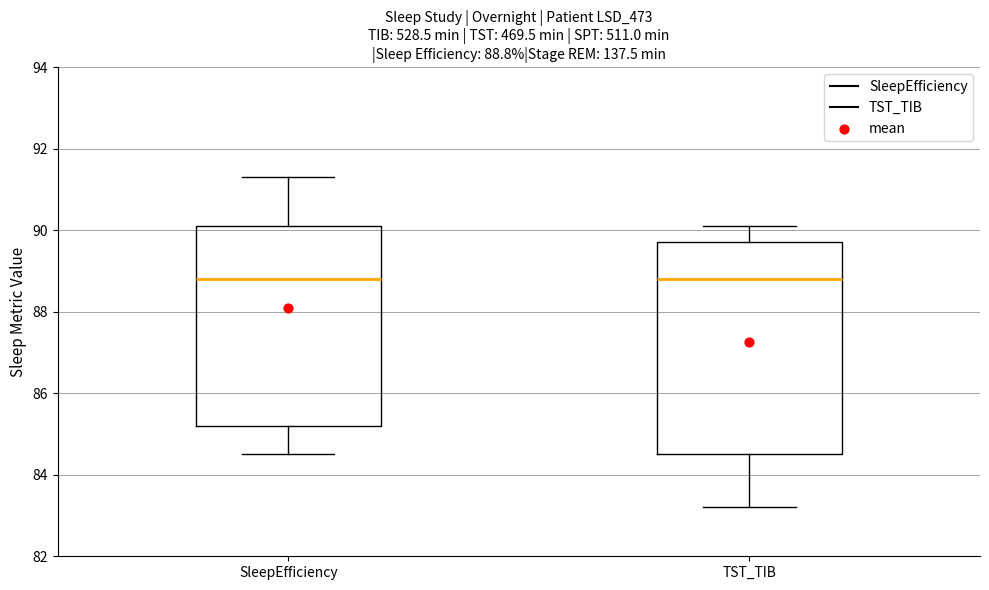

Comparing the boxes themselves (not the whiskers), which one is the tallest?

TST_TIB